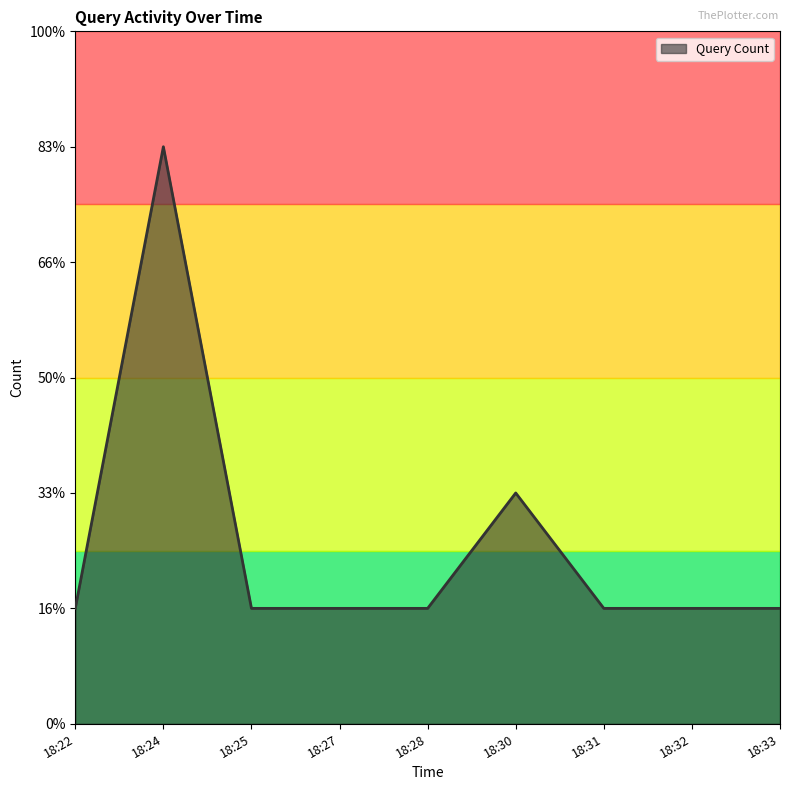

The value at 18:33 is 1. True or false?

True